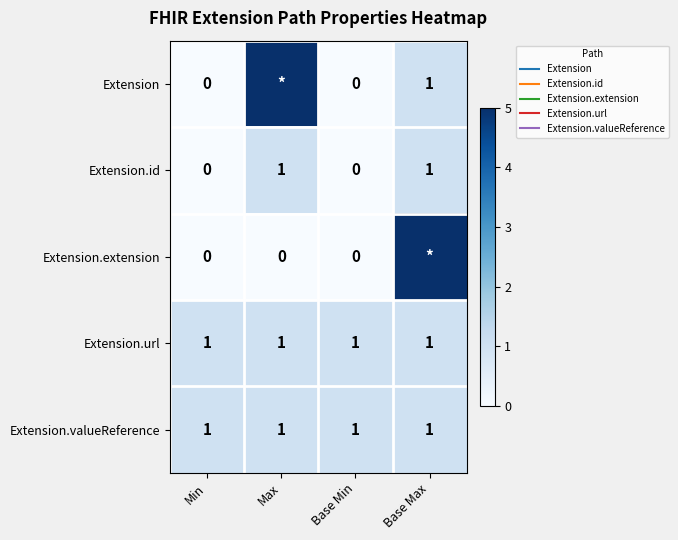

Rank the series at Max from highest to lowest value.

Extension, Extension.id, Extension.url, Extension.valueReference, Extension.extension